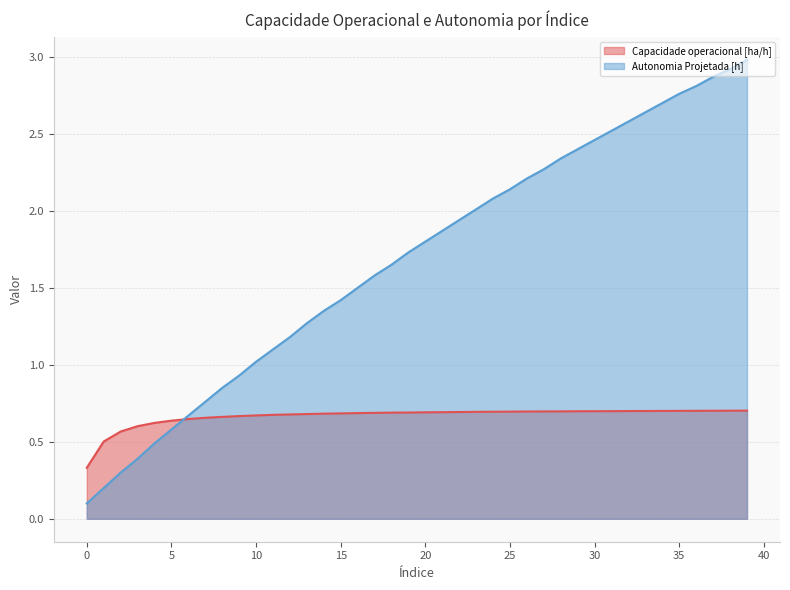

Rank the categories by Autonomia Projetada [h] value from highest to lowest.

39, 38, 37, 36, 35, 34, 33, 32, 31, 30, 29, 28, 27, 26, 25, 24, 23, 22, 21, 20, 19, 18, 17, 16, 15, 14, 13, 12, 11, 10, 9, 8, 7, 6, 5, 4, 3, 2, 1, 0